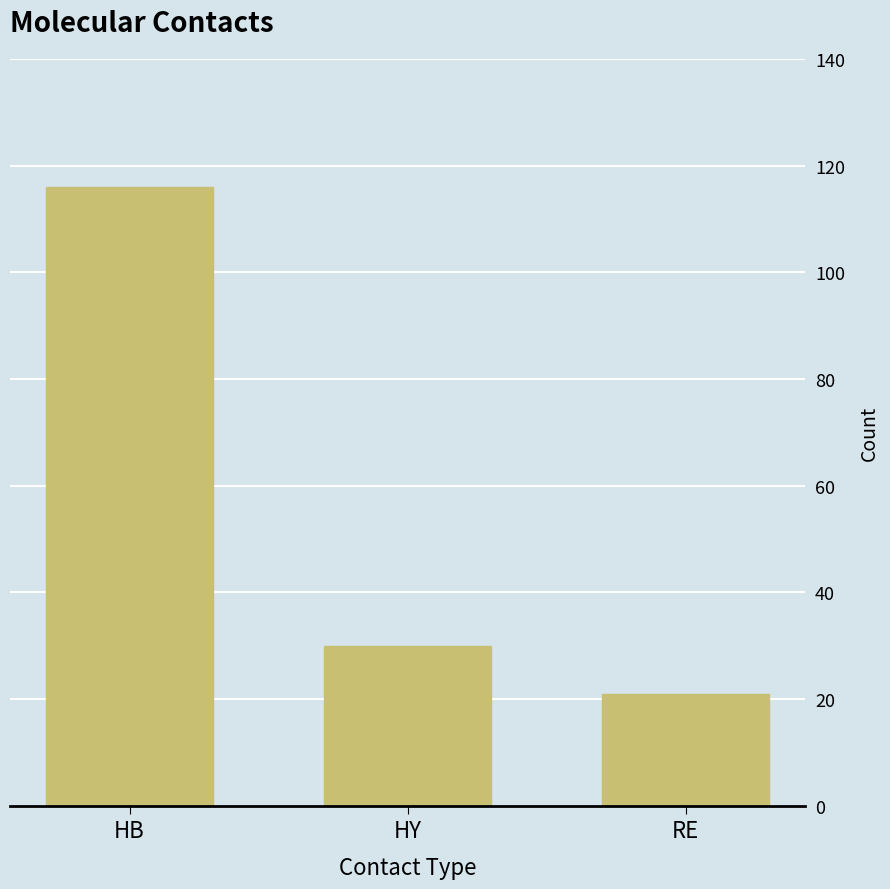

What is the label of the 3rd bar from the right?

HB